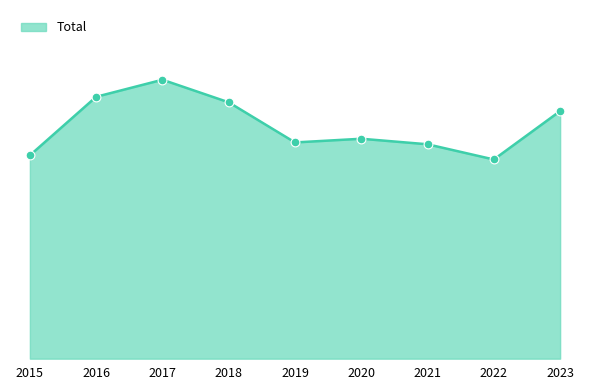

What is the change in value from 2017 to 2022?

-173